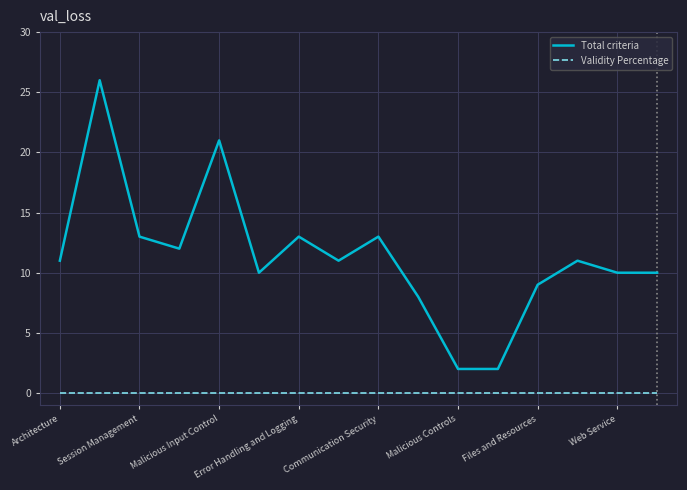

Which series has the largest range (max minus min)?

Total criteria